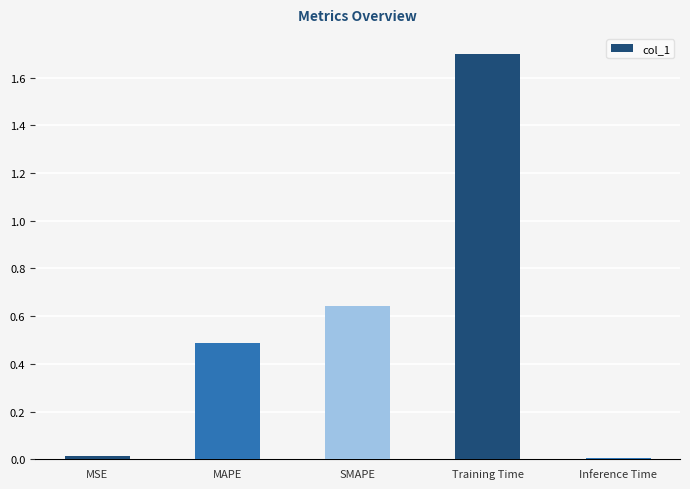

What is the maximum value shown in the chart?

1.7